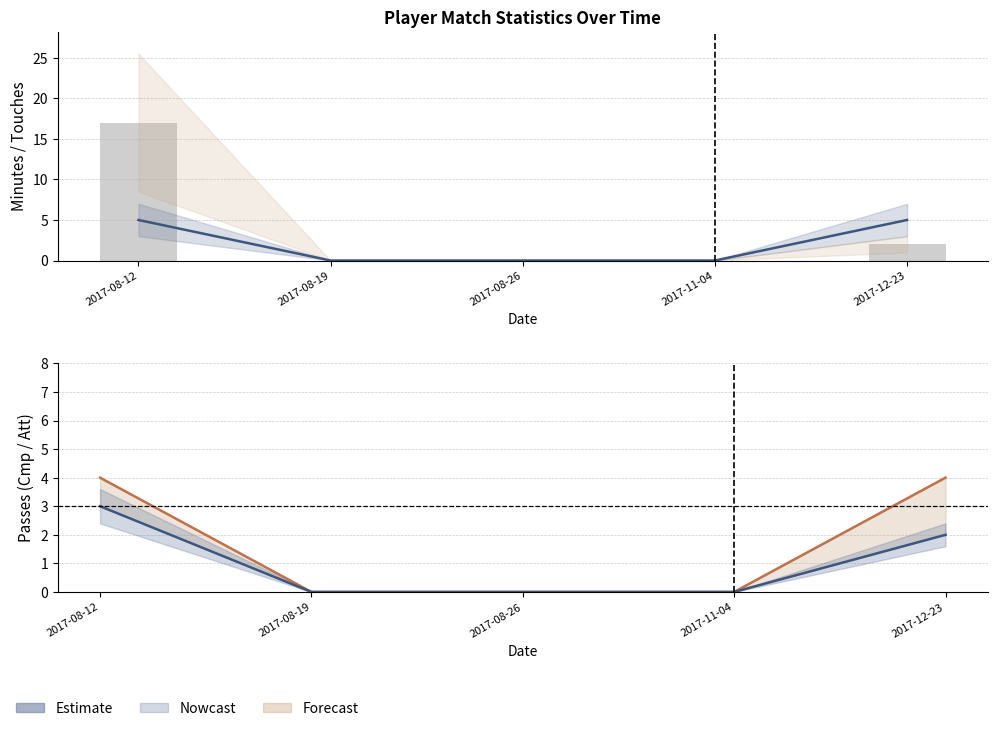

Which series changed the most between 2017-11-04 and 2017-12-23?

Touches